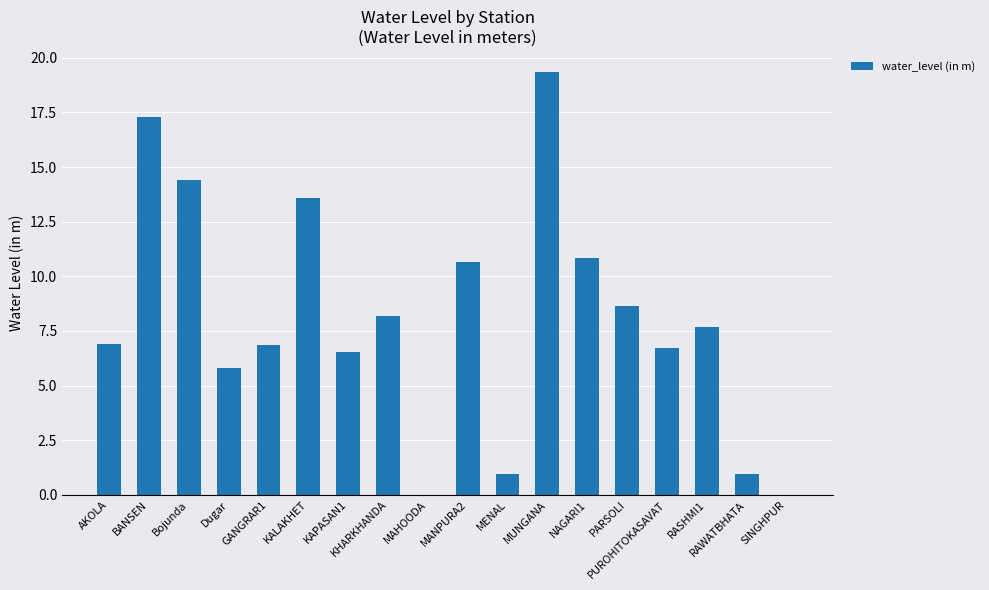

How many data points does each series have?

18